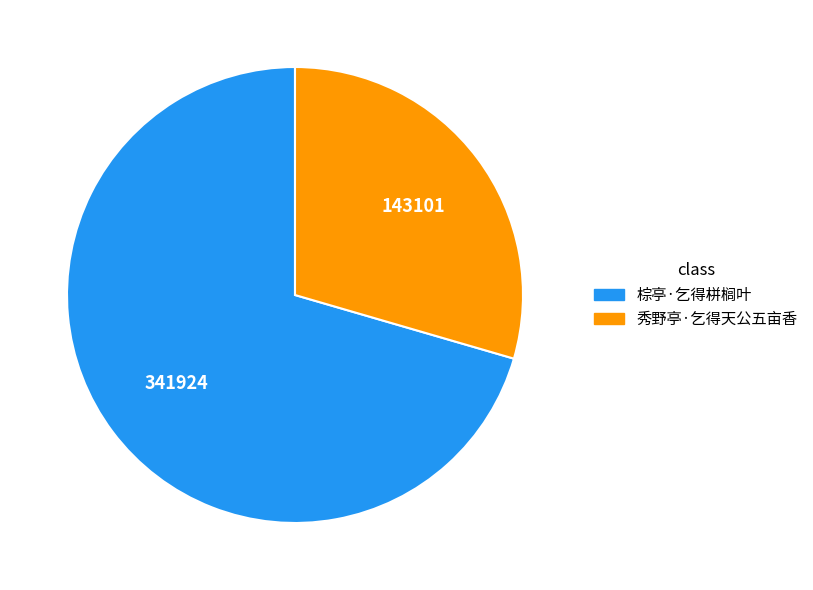

Do 秀野亭·乞得天公五亩香 and 棕亭·乞得栟榈叶 together represent more than half of the pie?

Yes